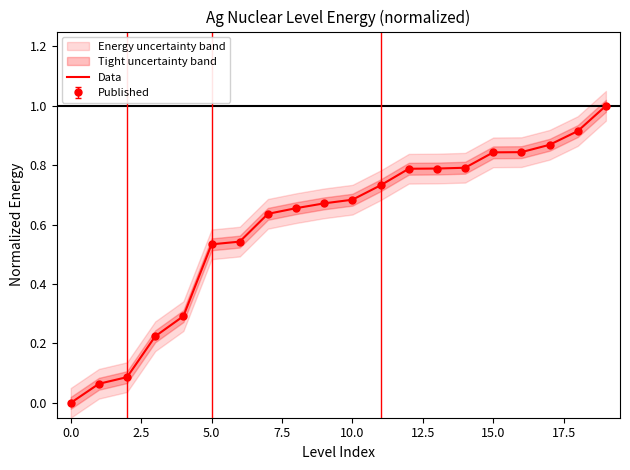

What is the sum of all values?

12.0